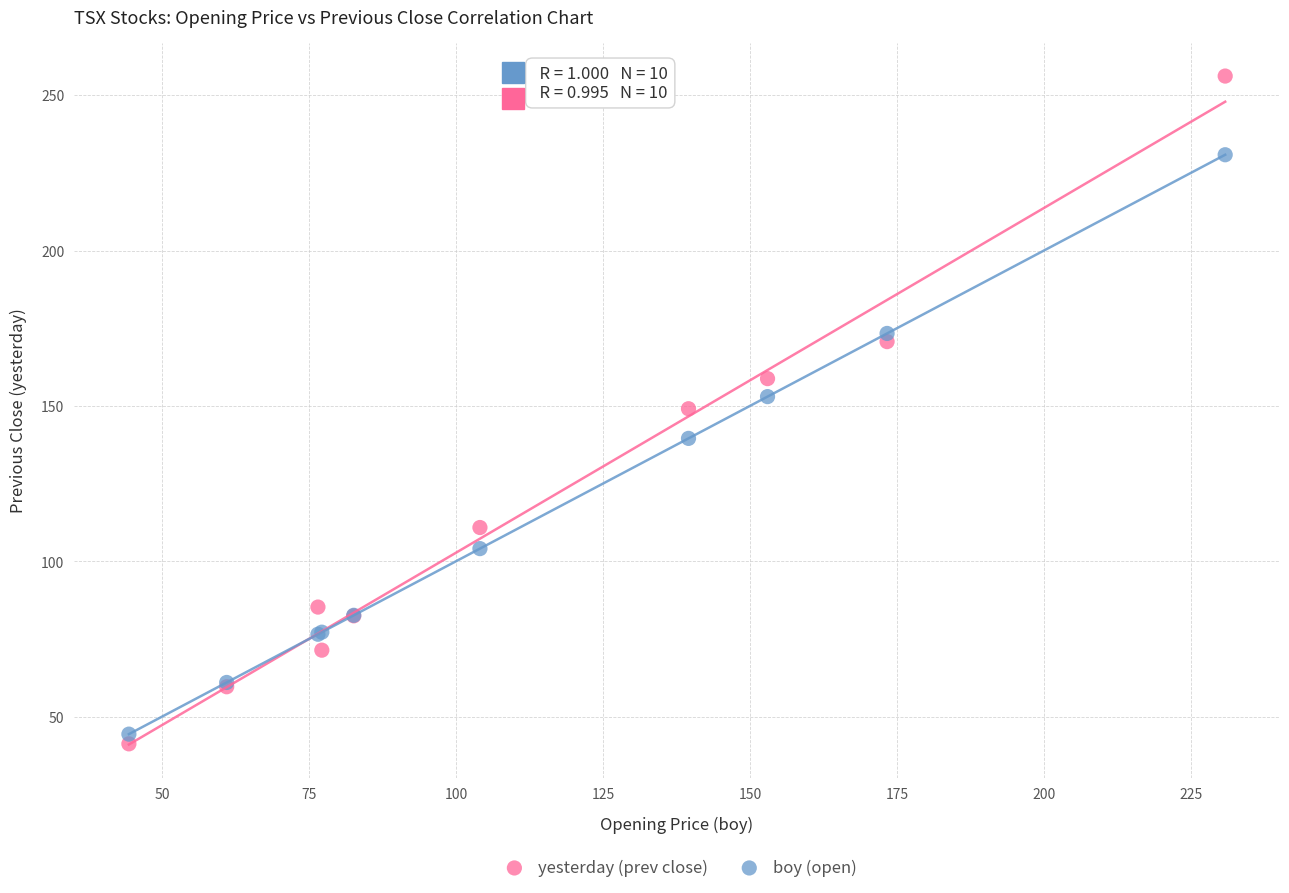

Which series reaches the maximum Y coordinate?

yesterday (prev close)